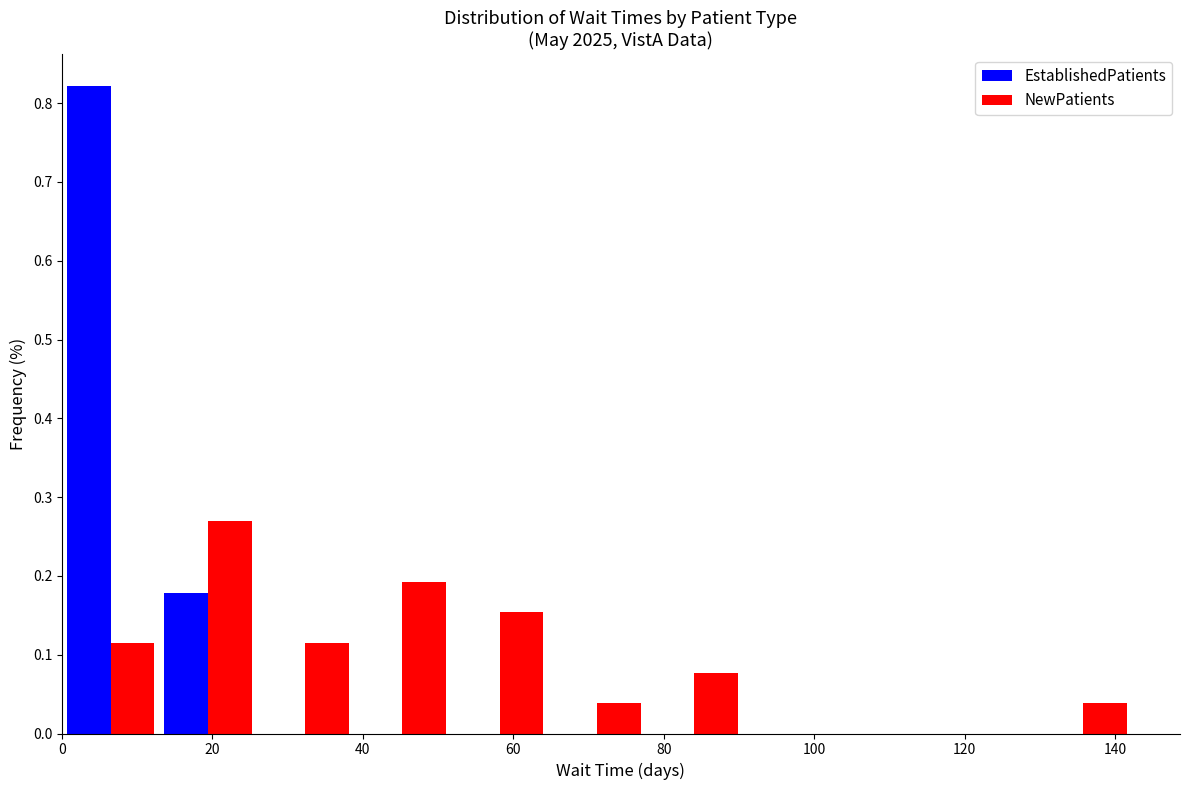

Reading left to right, list every range on the x-axis with the height of the bar of each series over it. Neither the bar edges nor the heights are printed on the chart, so give them approximately, as read against the axes.

0 to 12: EstablishedPatients=0.82	NewPatients=0.12
12 to 26: EstablishedPatients=0.18	NewPatients=0.27
26 to 38: EstablishedPatients=0	NewPatients=0.12
38 to 52: EstablishedPatients=0	NewPatients=0.19
52 to 64: EstablishedPatients=0	NewPatients=0.15
64 to 78: EstablishedPatients=0	NewPatients=0.04
78 to 90: EstablishedPatients=0	NewPatients=0.08
90 to 104: EstablishedPatients=0	NewPatients=0
104 to 116: EstablishedPatients=0	NewPatients=0
116 to 130: EstablishedPatients=0	NewPatients=0
130 to 142: EstablishedPatients=0	NewPatients=0.04